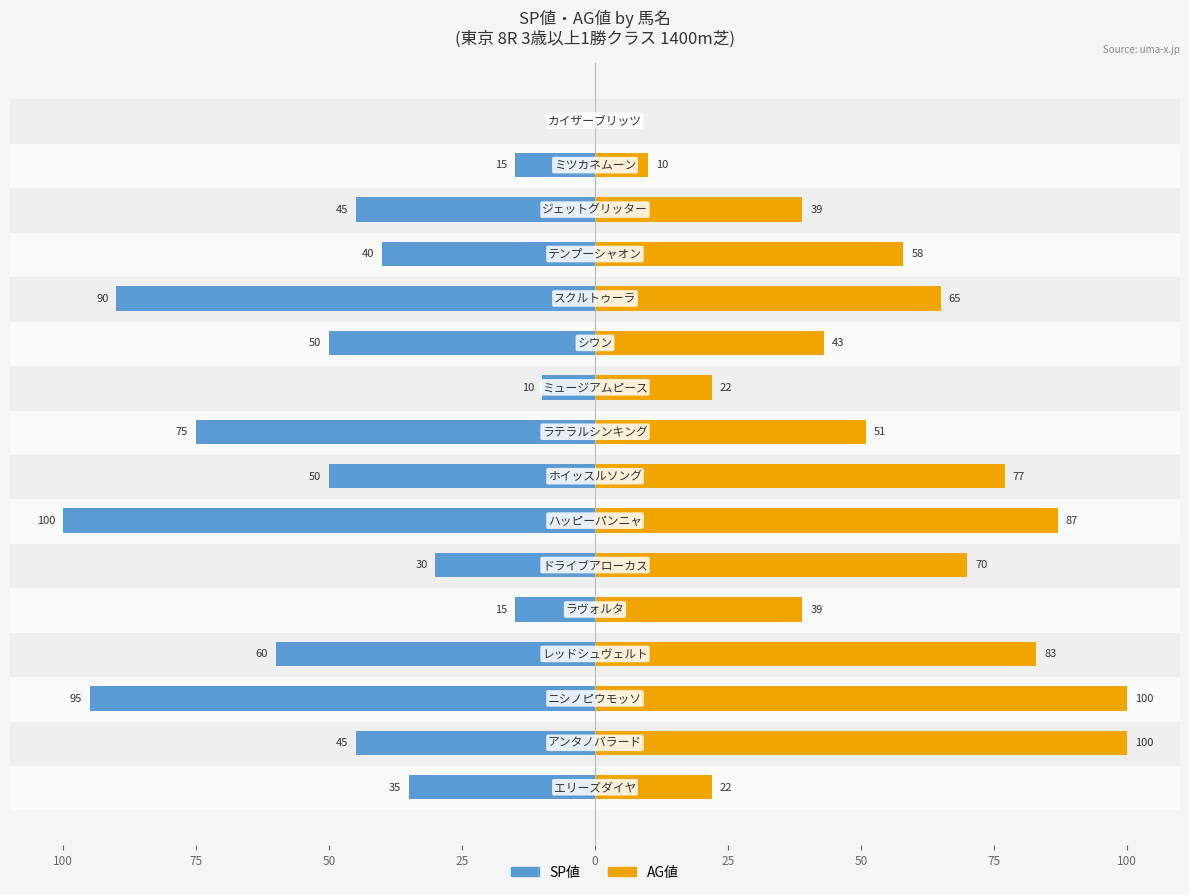

List the series in order of their peak value, lowest first.

SP値, AG値